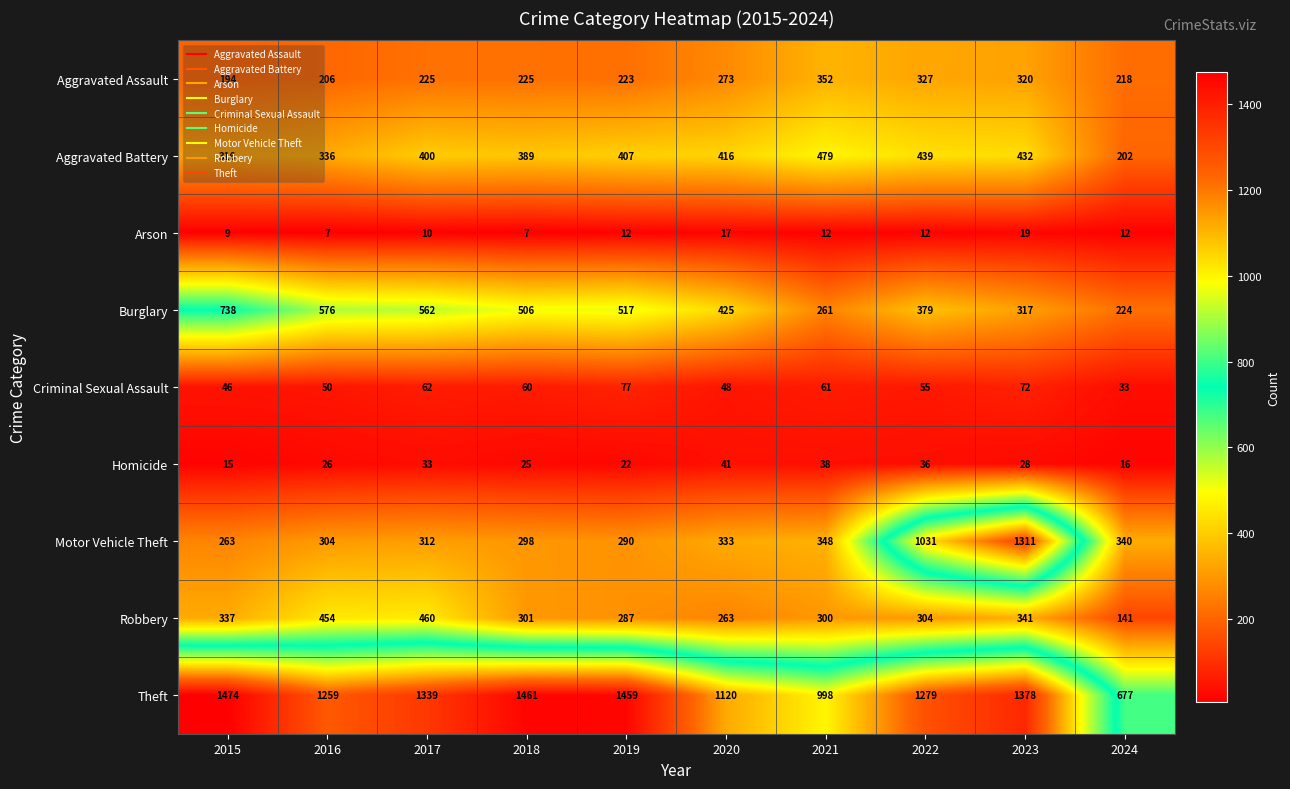

Which series has the largest range (max minus min)?

Motor Vehicle Theft